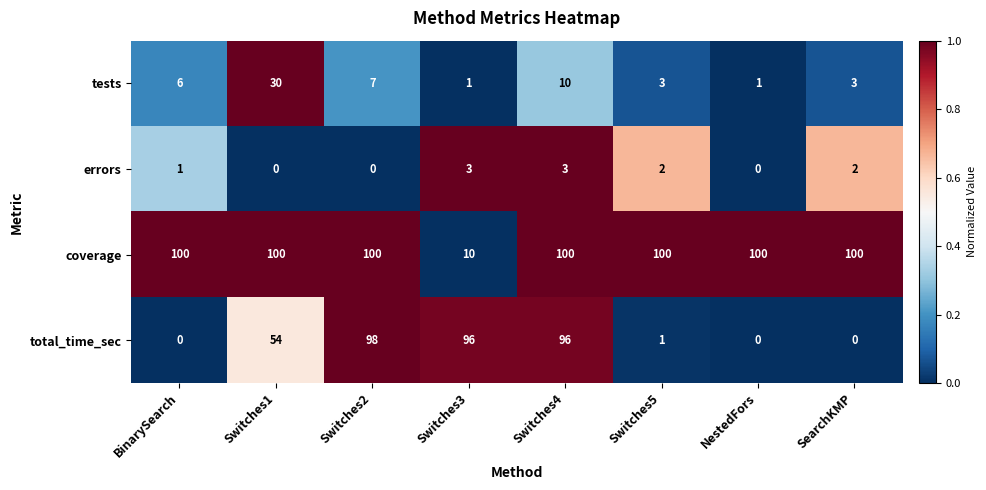

At how many categories does at least one series exceed 0?

8